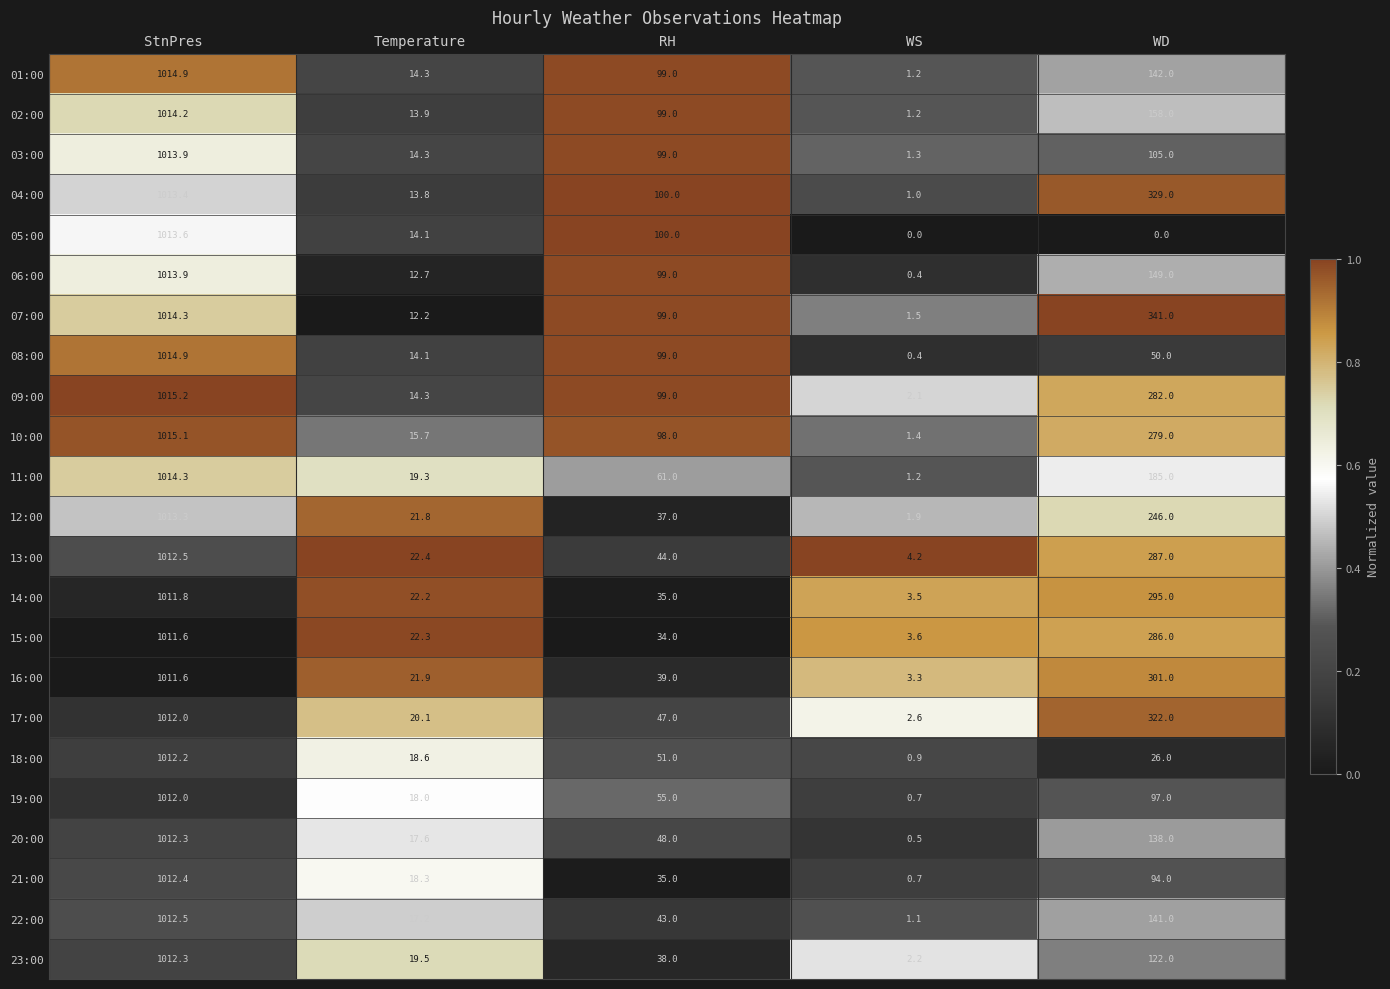

What is the average value of the 17:00 series?

280.7